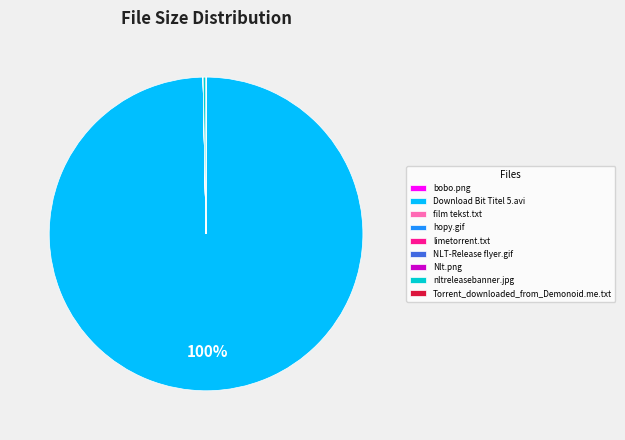

Is there a majority slice in this chart?

Yes